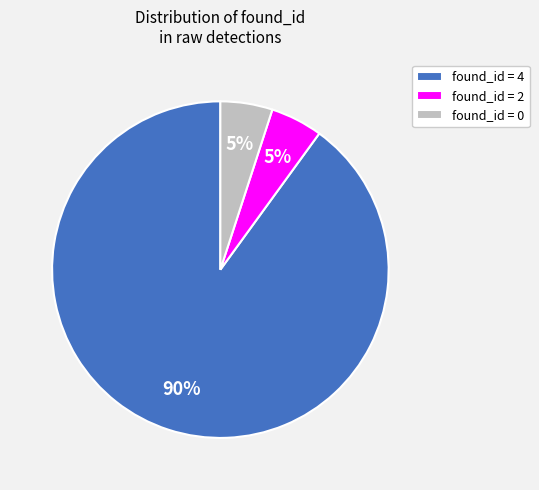

How many segments does this pie chart have?

3